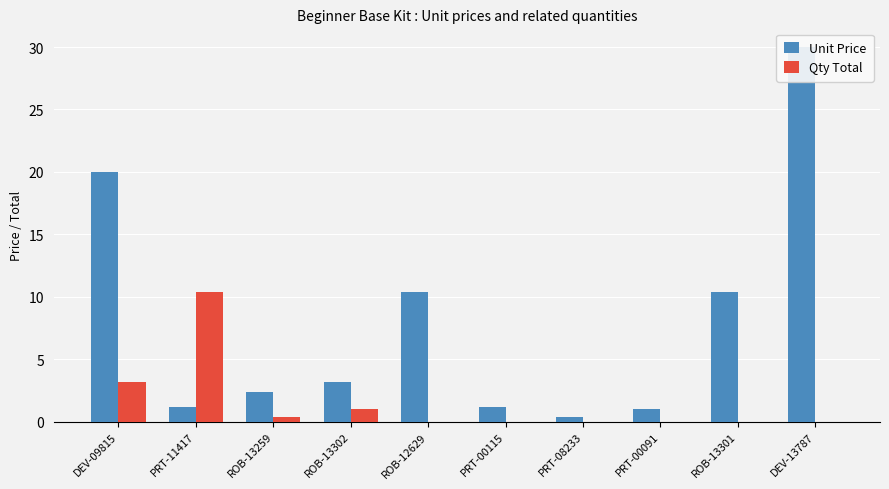

What value does the Unit Price series have at PRT-00115?

1.2